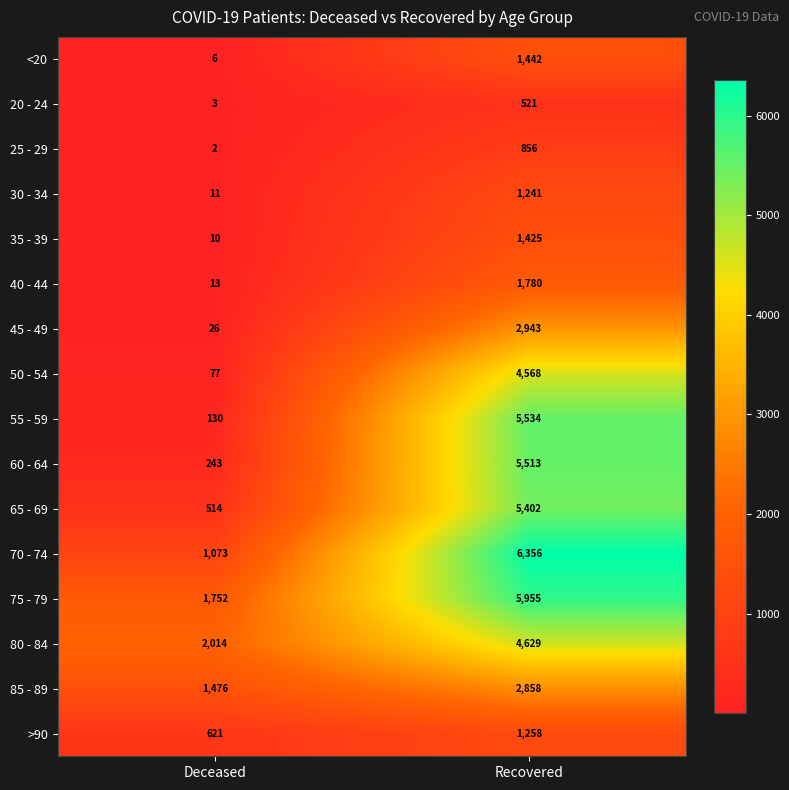

Read the >90 value at Deceased.

621